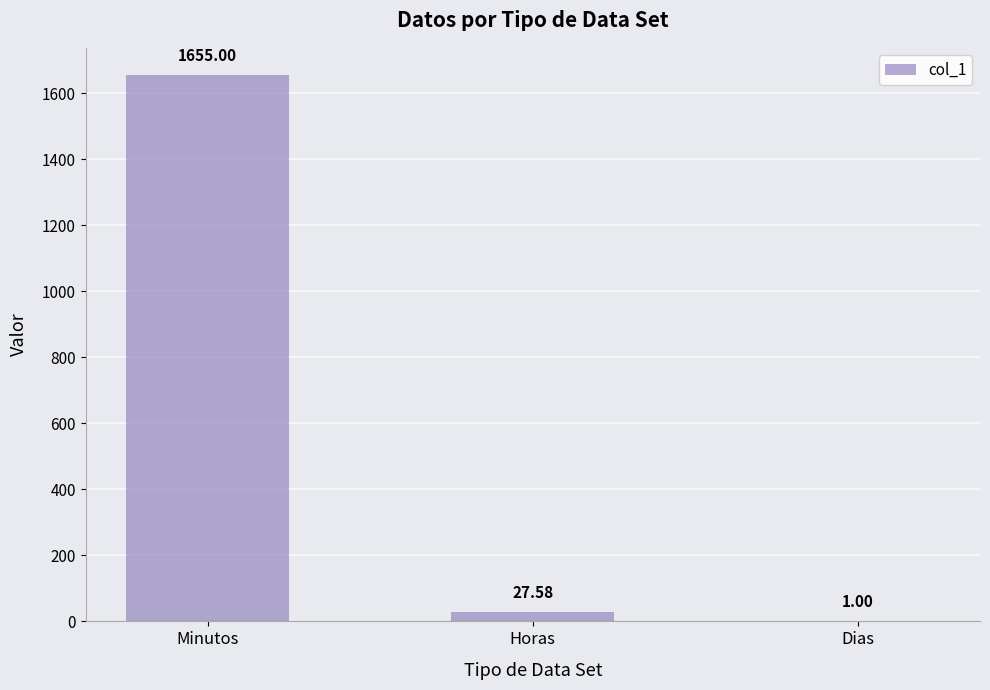

Which category has the highest value across all series?

Minutos